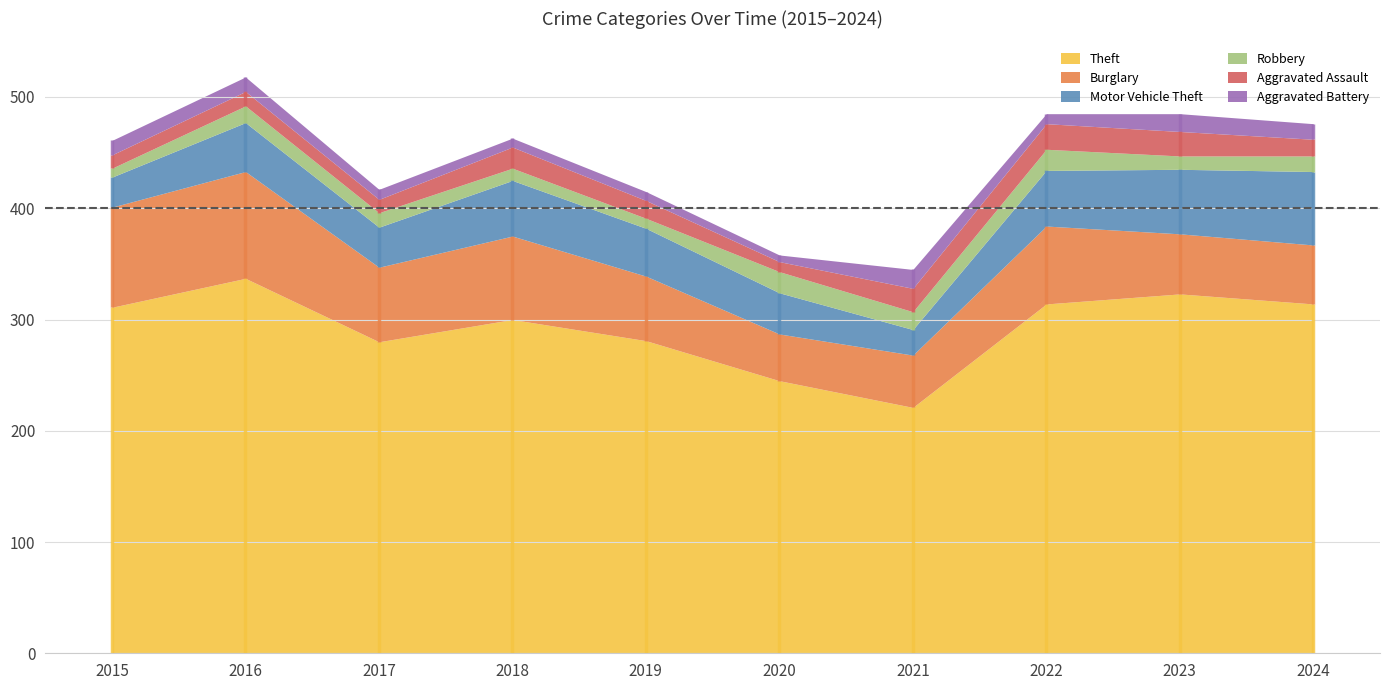

At which category is the sum across all series the highest?

2016